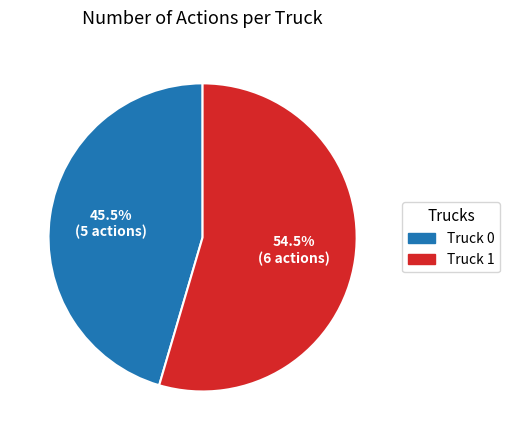

The Truck 1 slice represents 60% of the pie. True or false?

False